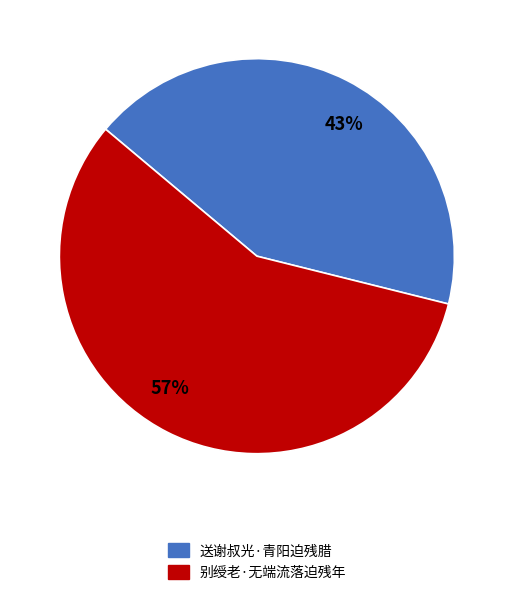

The 57% slice represents 57% of the pie. True or false?

True